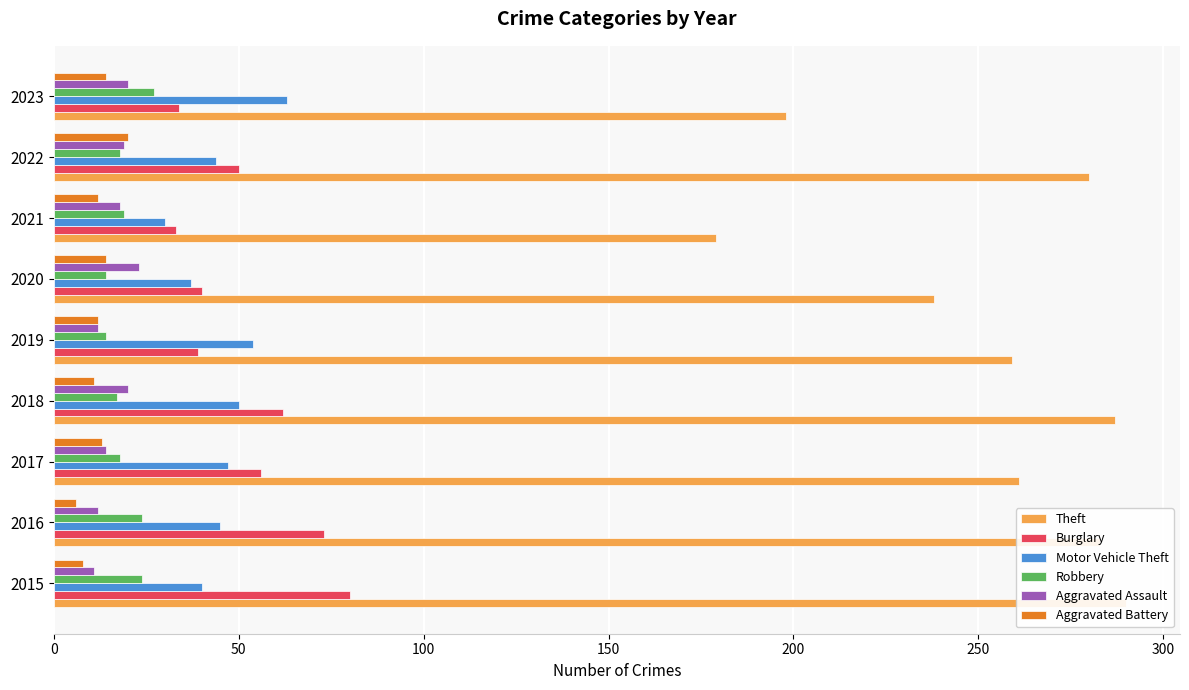

How many data points does each series have?

9